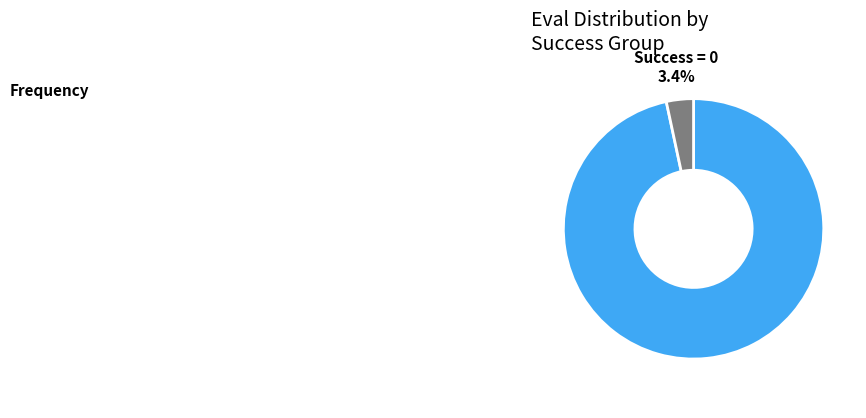

What percentage is the Success = 0 slice, to the nearest percent?

3%